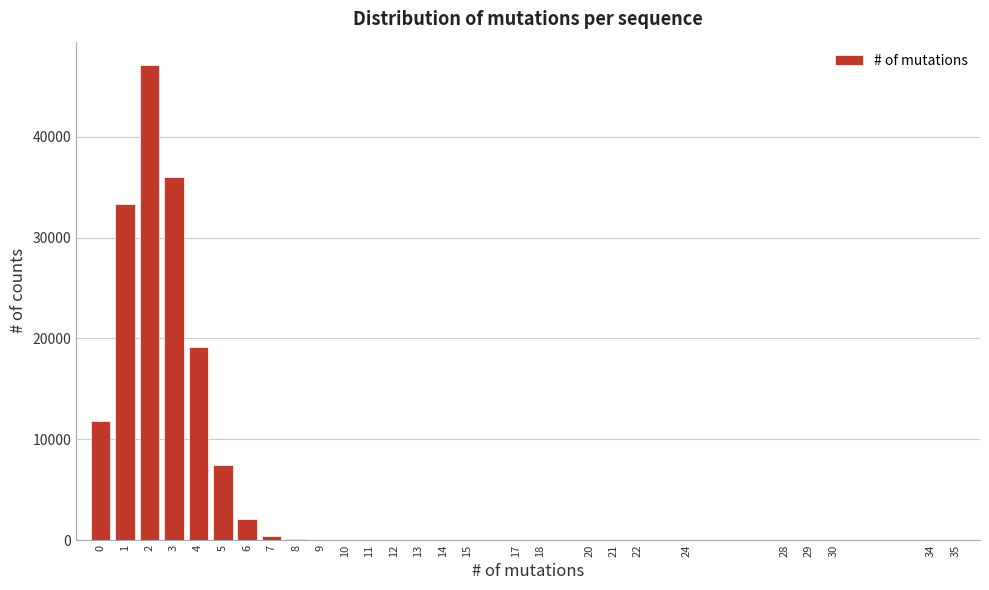

What is the maximum value shown in the chart?

47093